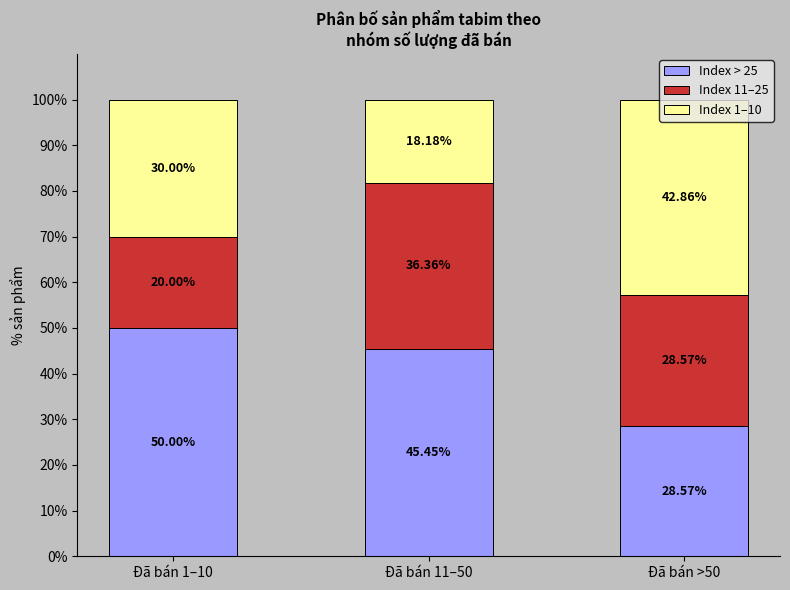

Count the number of data series in this chart.

3